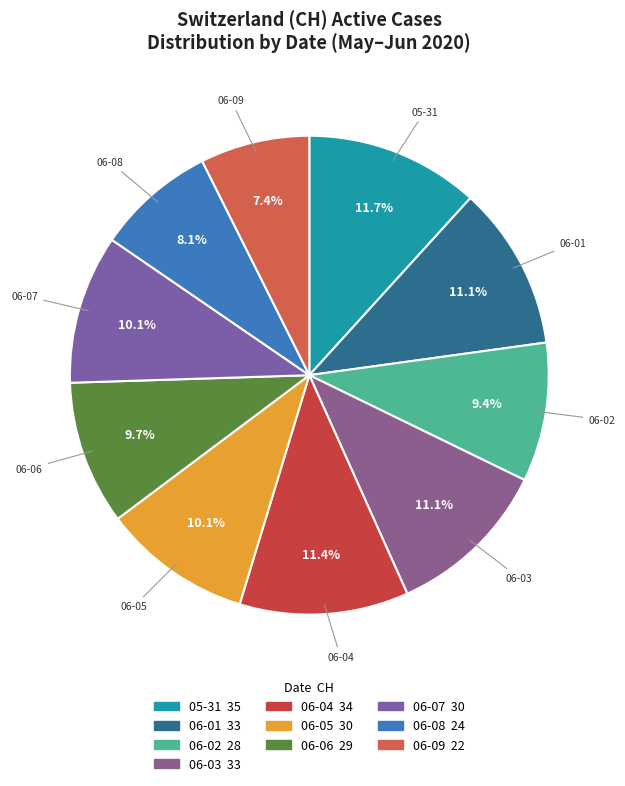

Does any single category account for the majority?

No